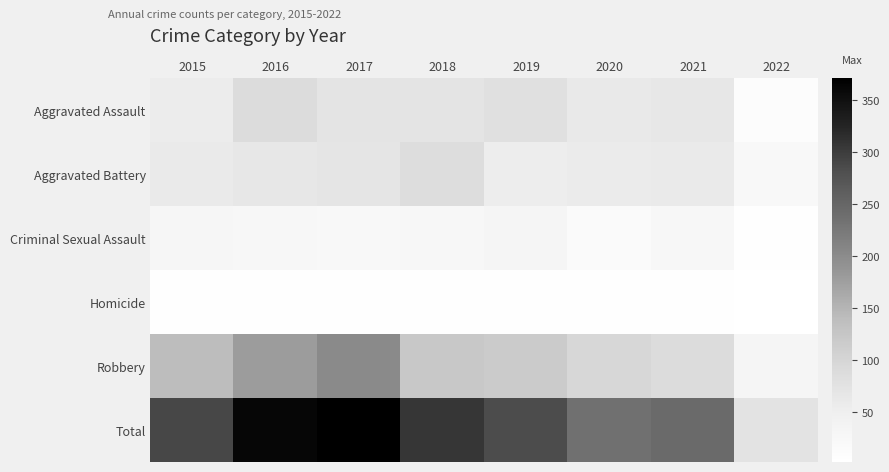

At how many categories does at least one series exceed 92?

7